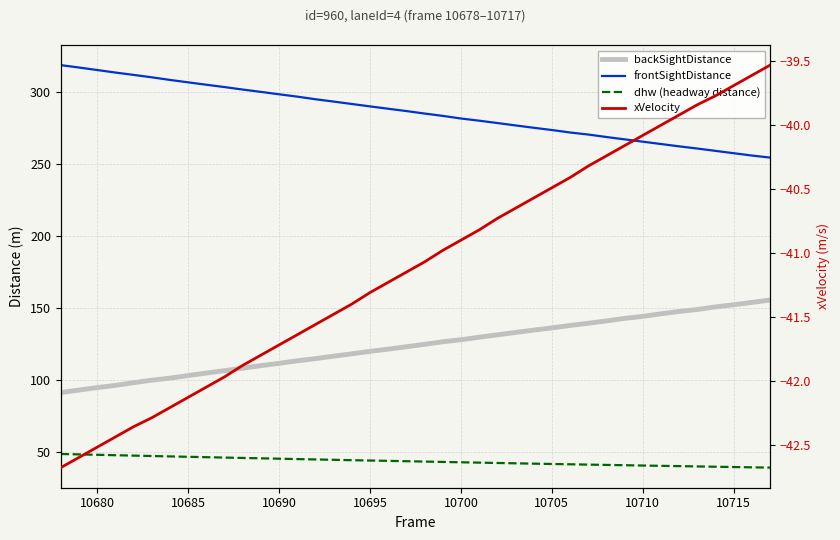

True or false: dhw (headway distance) and backSightDistance intersect in this chart.

False